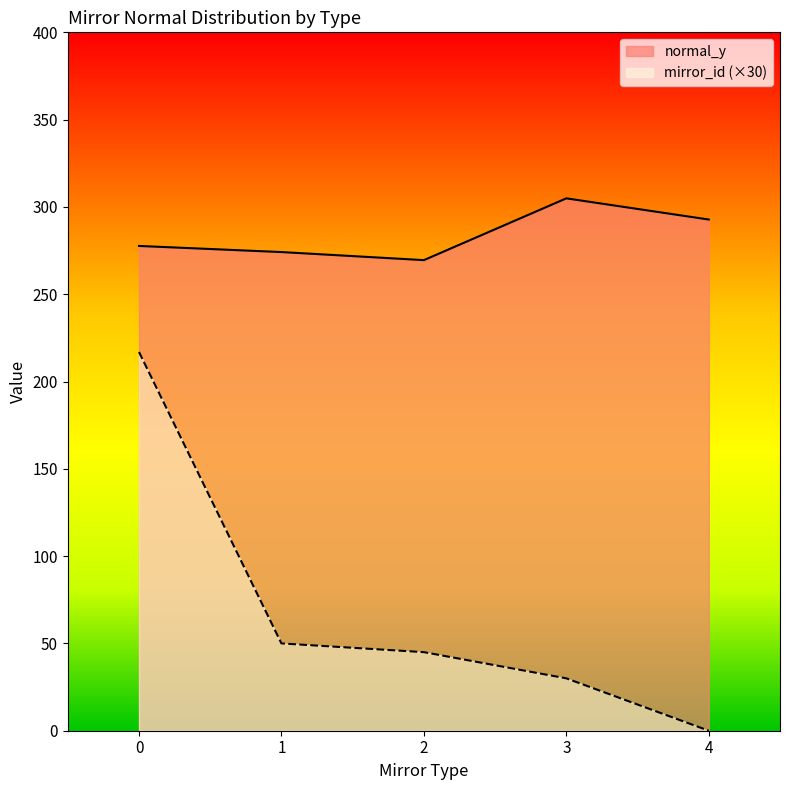

Rank the series by their maximum value, from highest to lowest.

normal_y, mirror_id (×30)